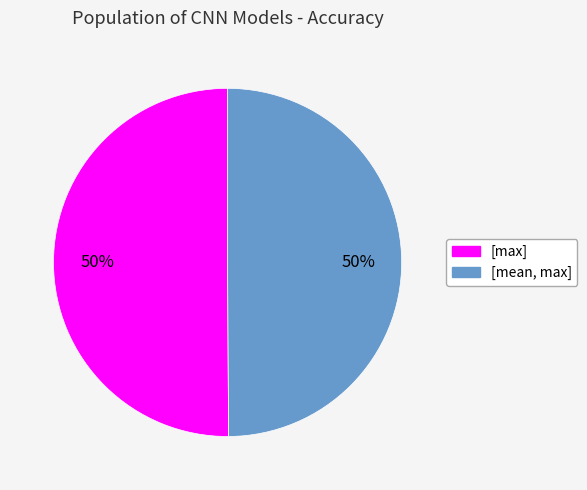

The [max] slice represents 56% of the pie. True or false?

False